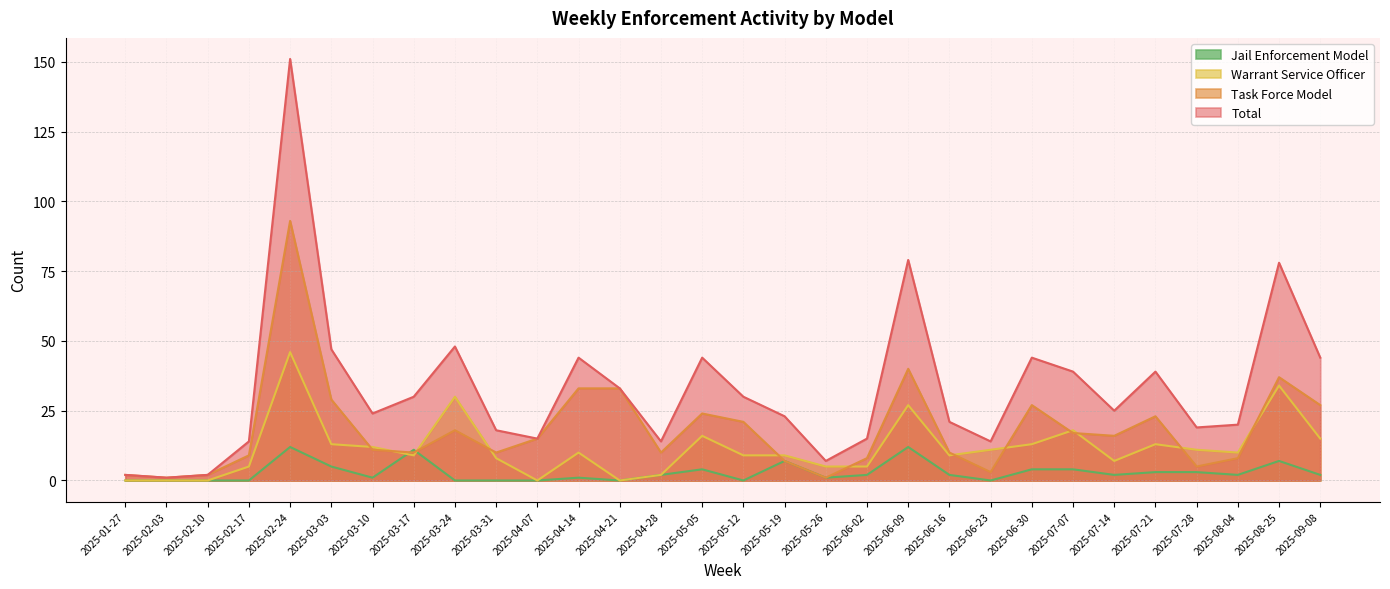

Which category has the lowest value in the Jail Enforcement Model series?

2025-01-27